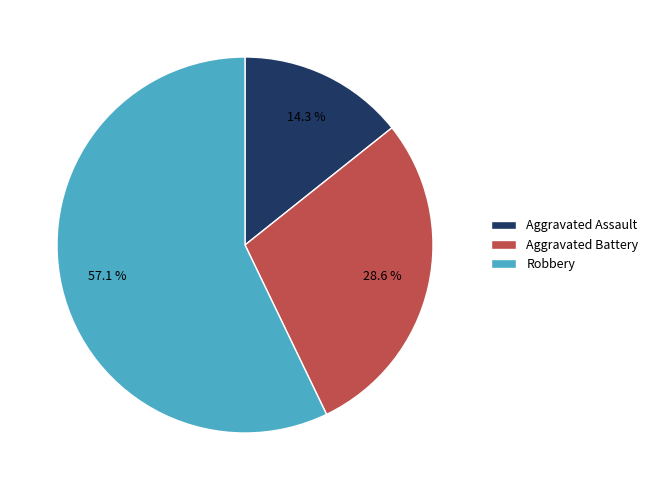

Does Robbery represent more than half of the total?

Yes